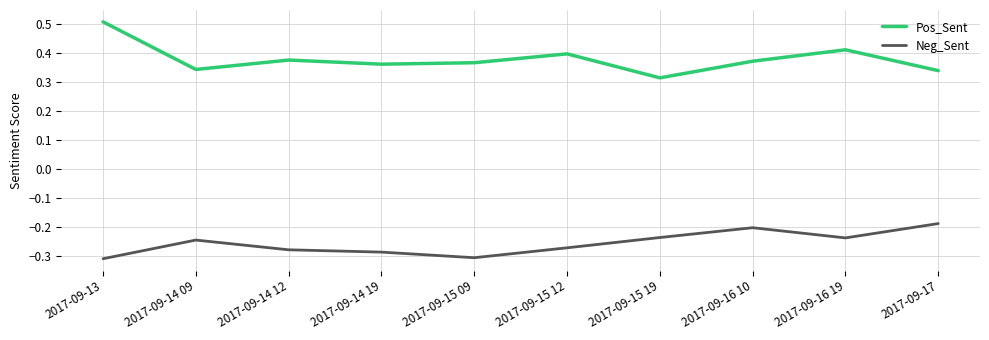

True or false: Neg_Sent and Pos_Sent intersect in this chart.

False